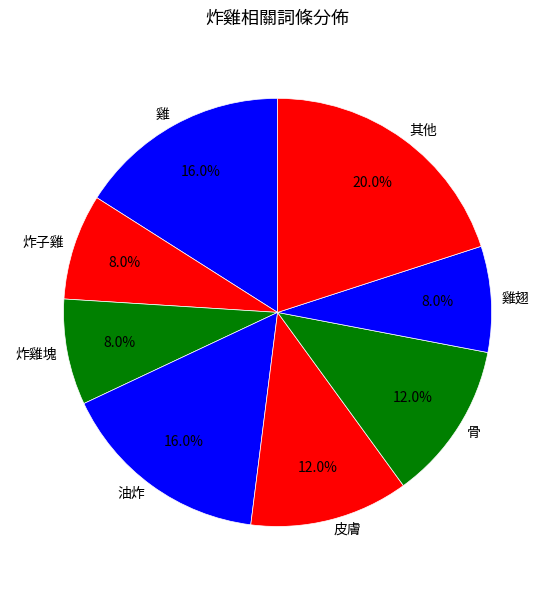

How many segments does this pie chart have?

8